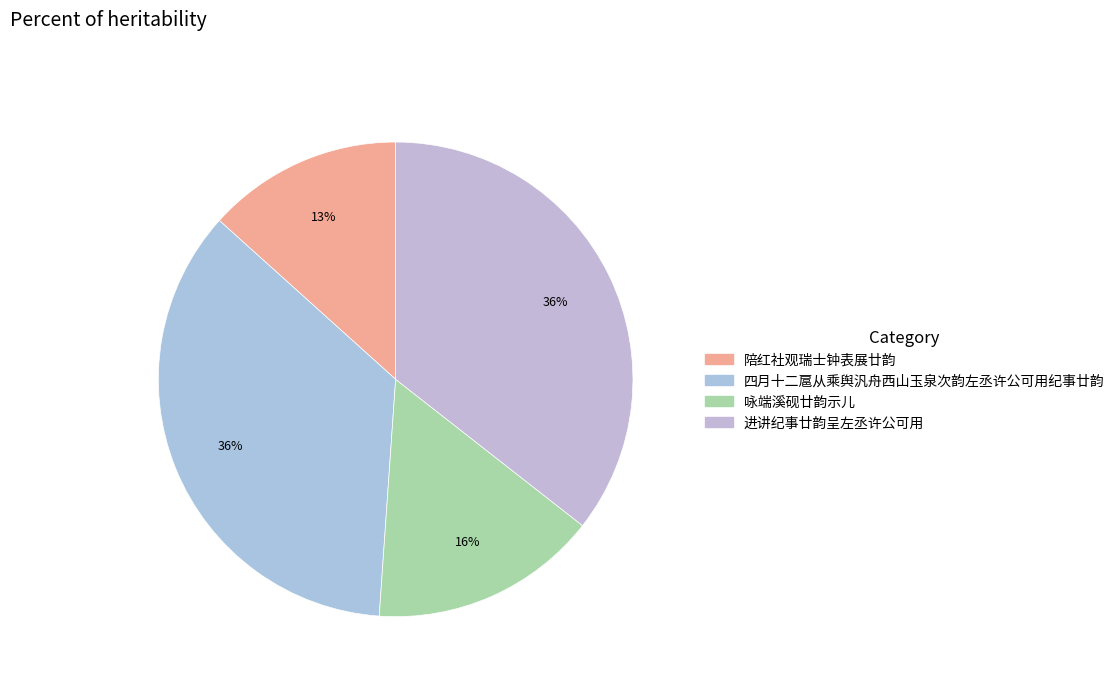

Count the number of slices in the pie.

4